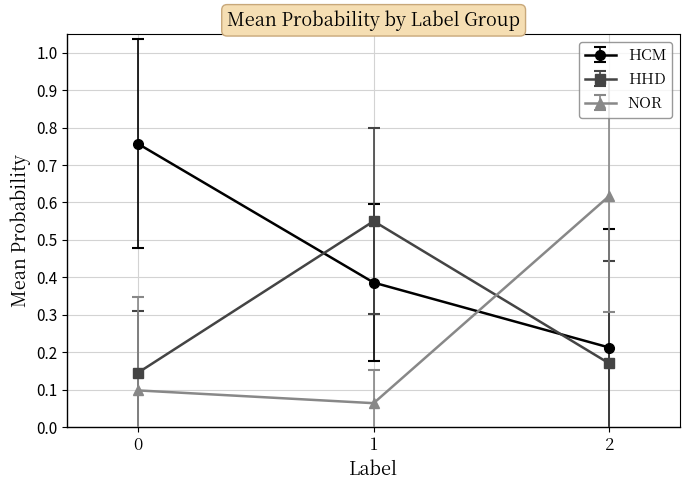

What is the average value of the NOR series?

0.3